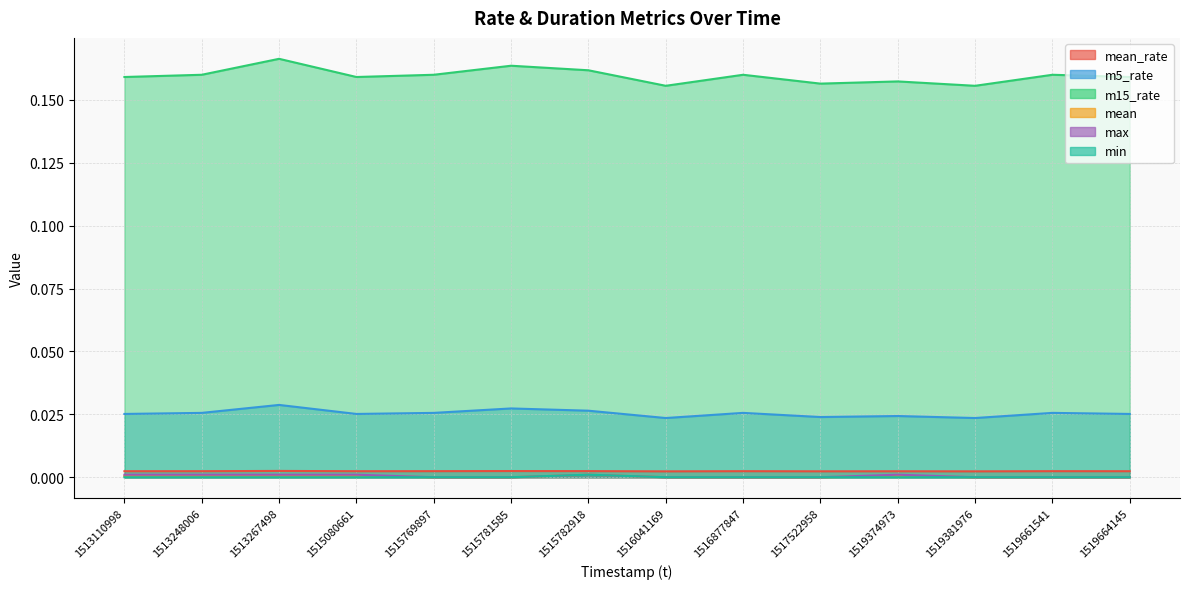

Between 1515769897 and 1517522958, which is larger?

1515769897